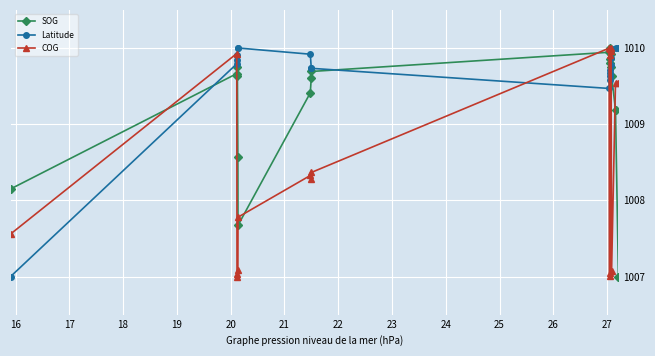

True or false: COG has more than 1 interior local peaks.

True